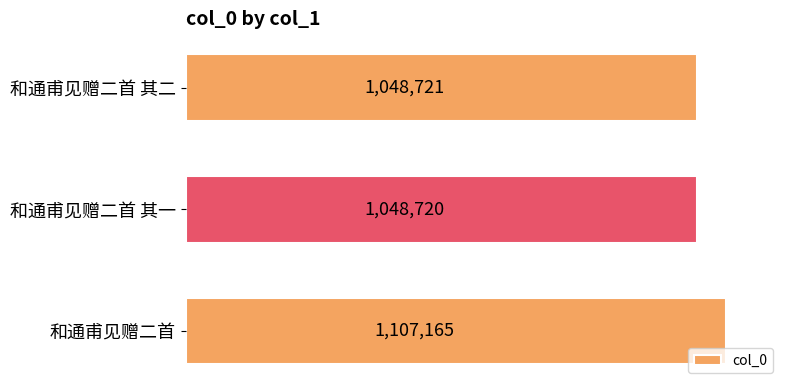

Does the chart contain any negative values?

No